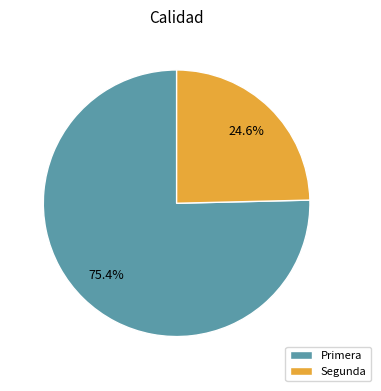

What is the smallest slice in the pie chart?

Segunda